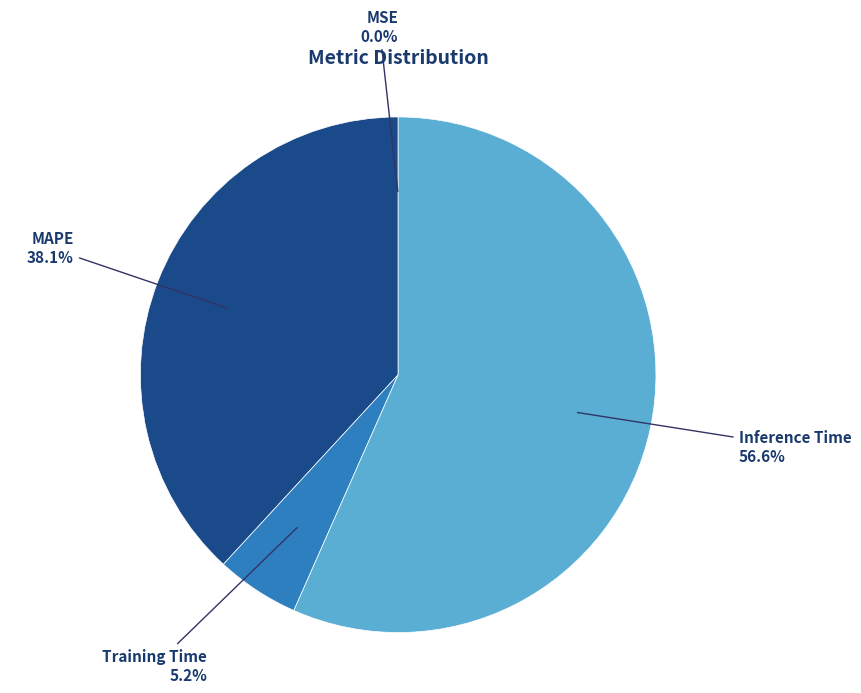

Do Training Time and Inference Time together represent more than half of the pie?

Yes